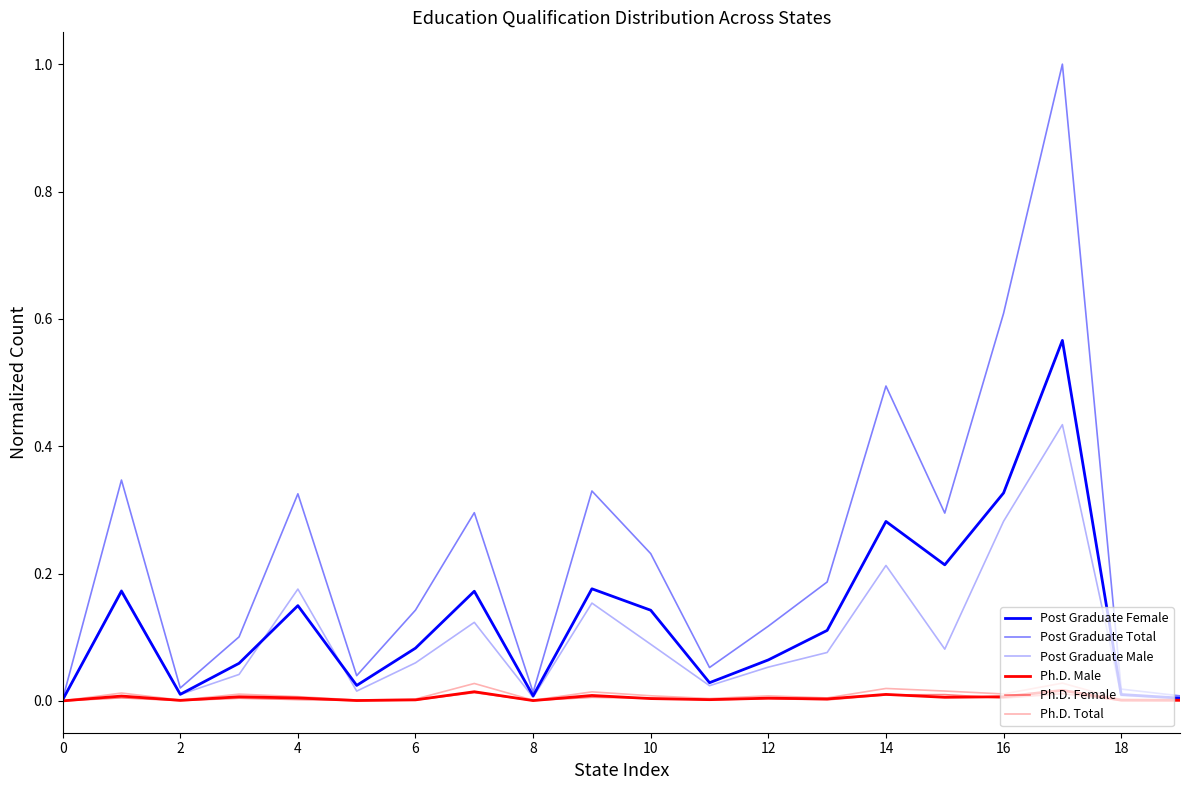

Is this an area chart (filled region under the line)?

No